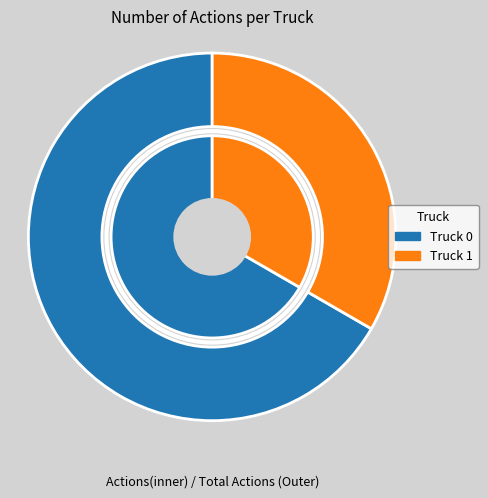

To the nearest percent, what is the difference between the Truck 1 and Truck 0 slice percentages?

33%